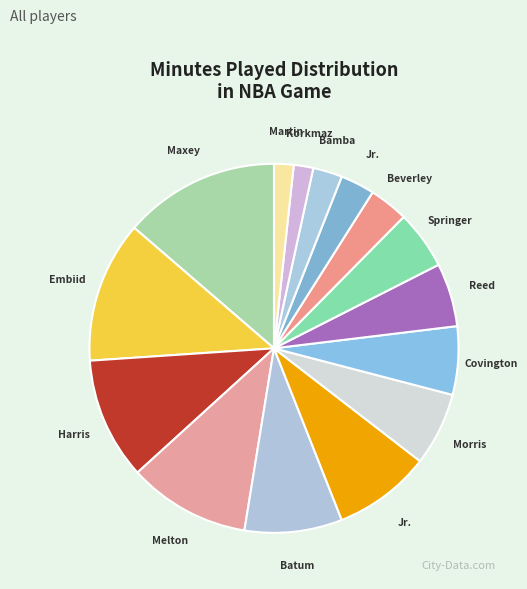

To the nearest percent, what is the average slice percentage?

7%